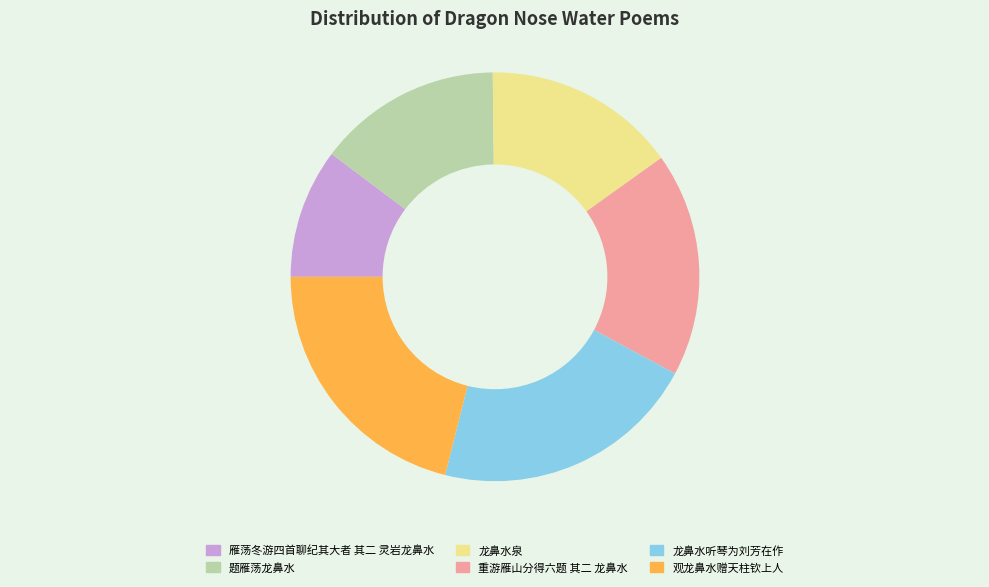

True or false: 龙鼻水听琴为刘芳在作 accounts for 13% of the total.

False